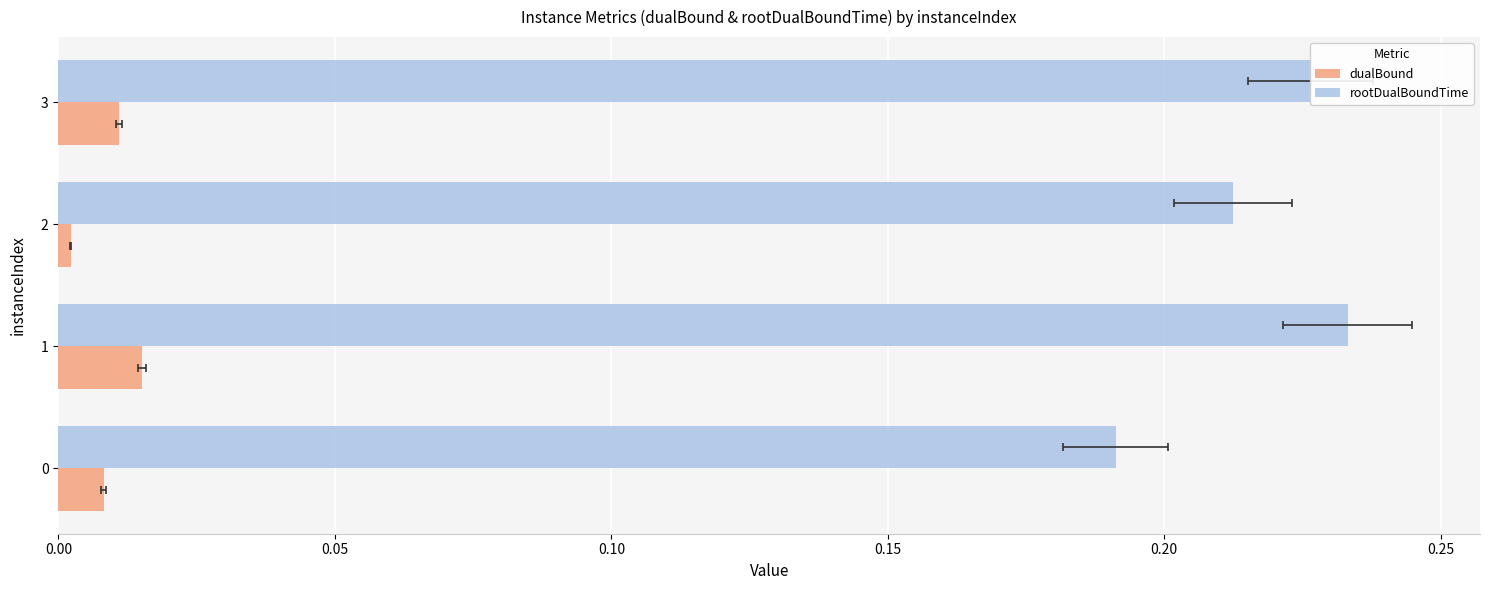

Rank the series by their average value, from highest to lowest.

rootDualBoundTime, dualBound